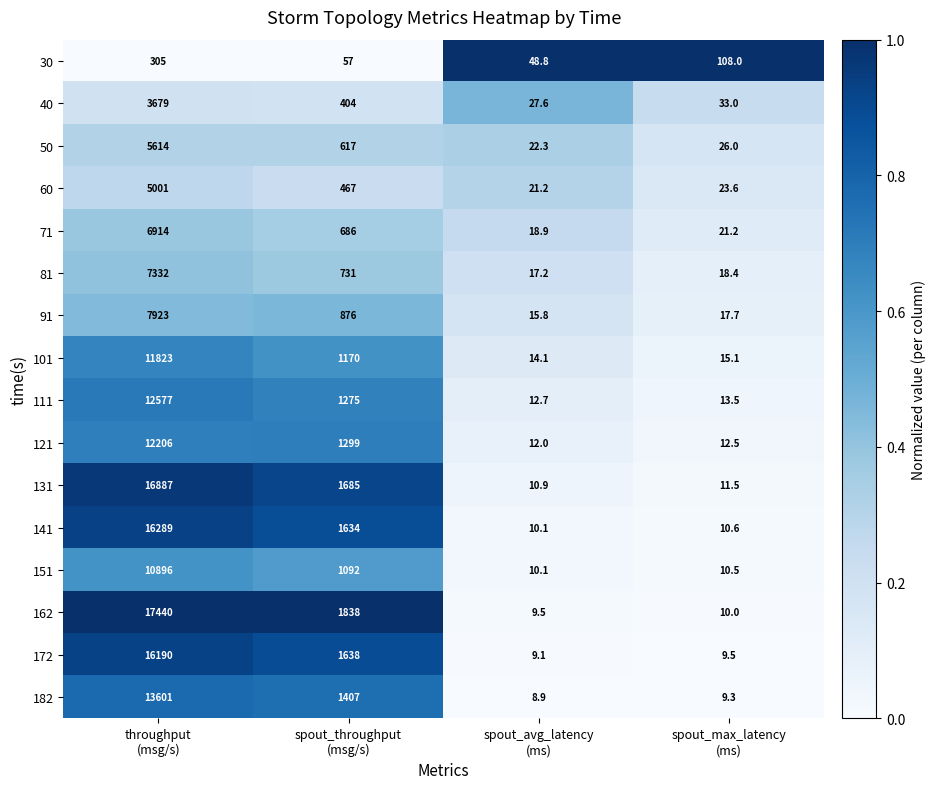

What is the smallest value displayed?

8.9